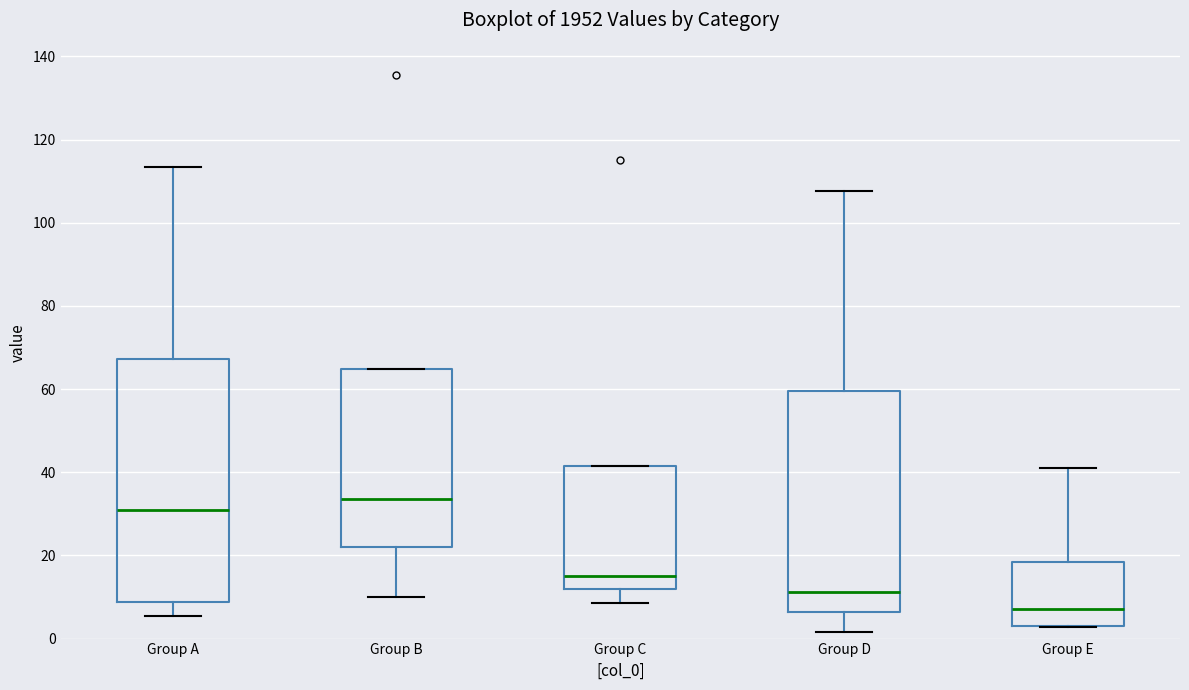

Which box is the tallest, from its lower edge to its upper edge?

Group A